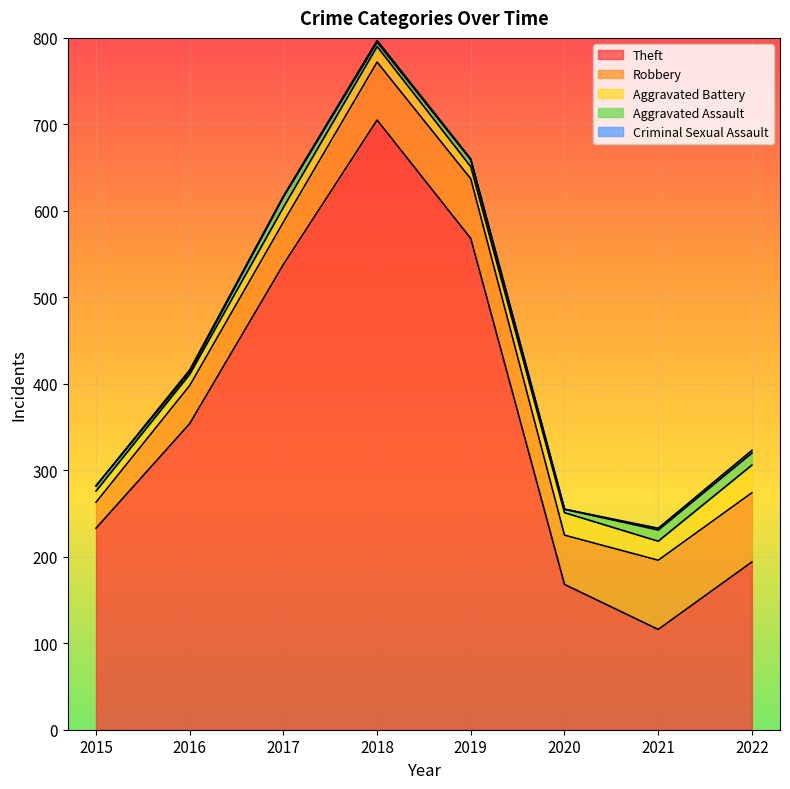

What is the difference between the Robbery values at 2018 and 2017?

18